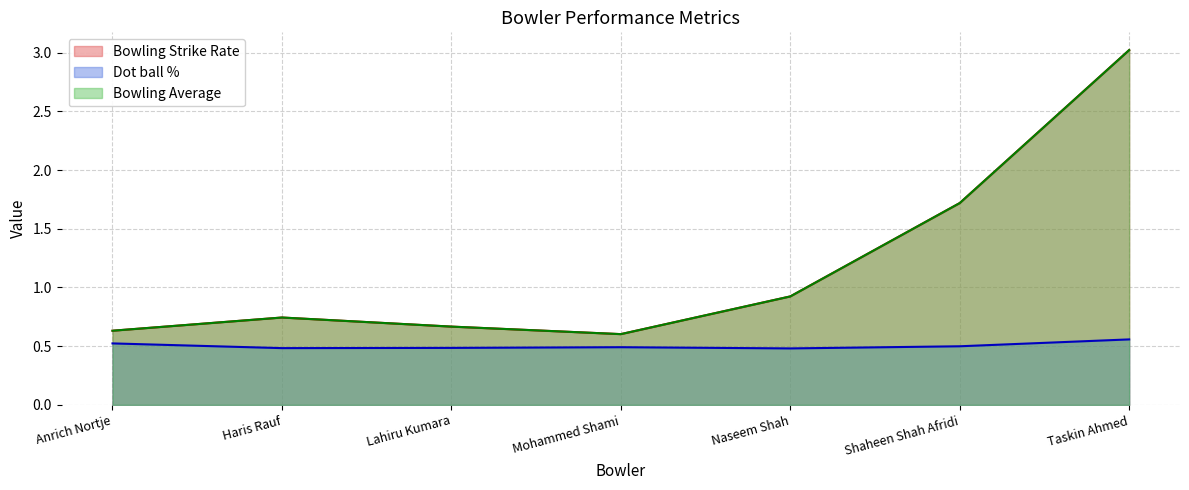

What is the spread (max minus min) of values at Haris Rauf?

0.4